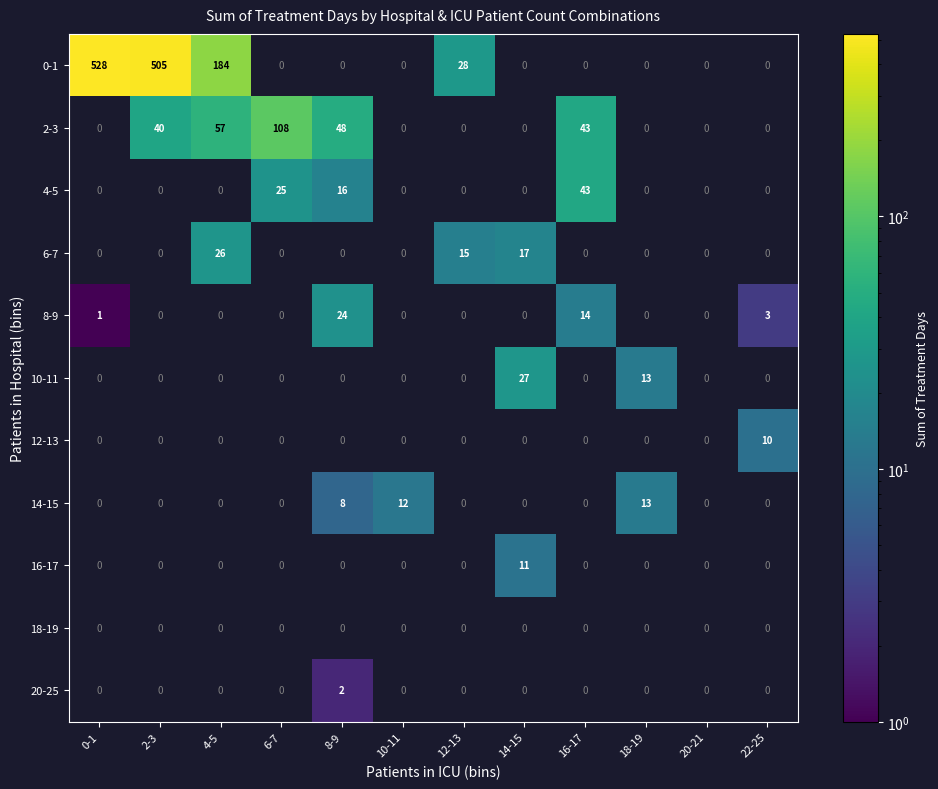

Is it true that 14-15 equals 12 at 8-9?

False